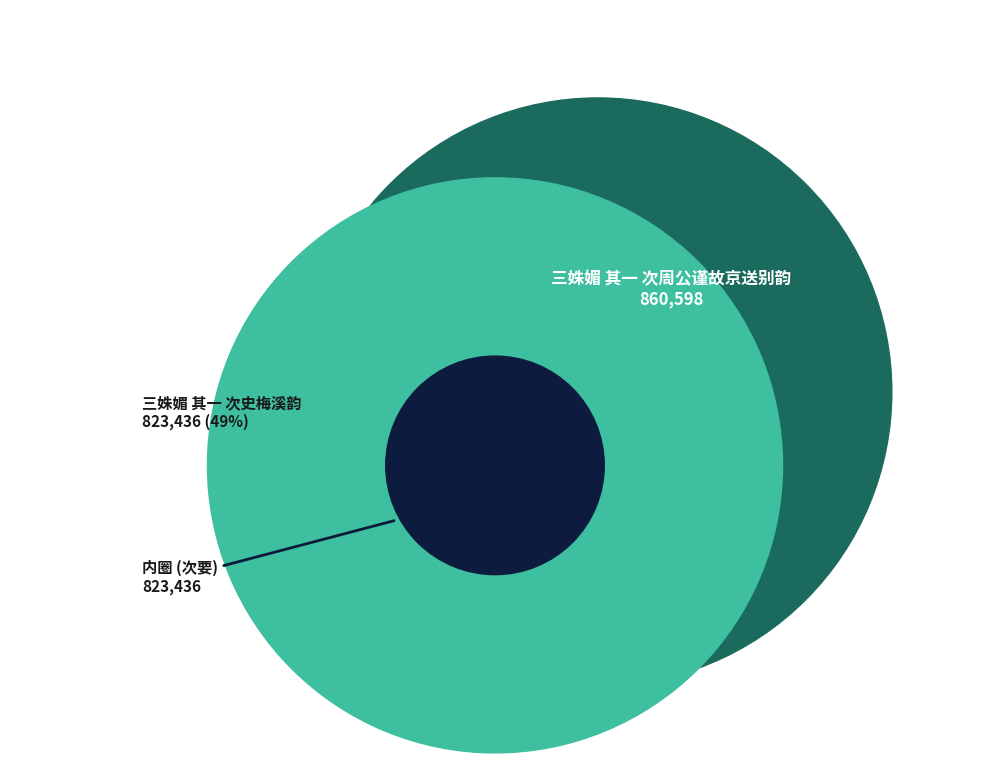

What is the ratio of the value at 三姝媚 其一 次周公谨故京送别韵 to the value at 三姝媚 其一 次史梅溪韵?

1.0